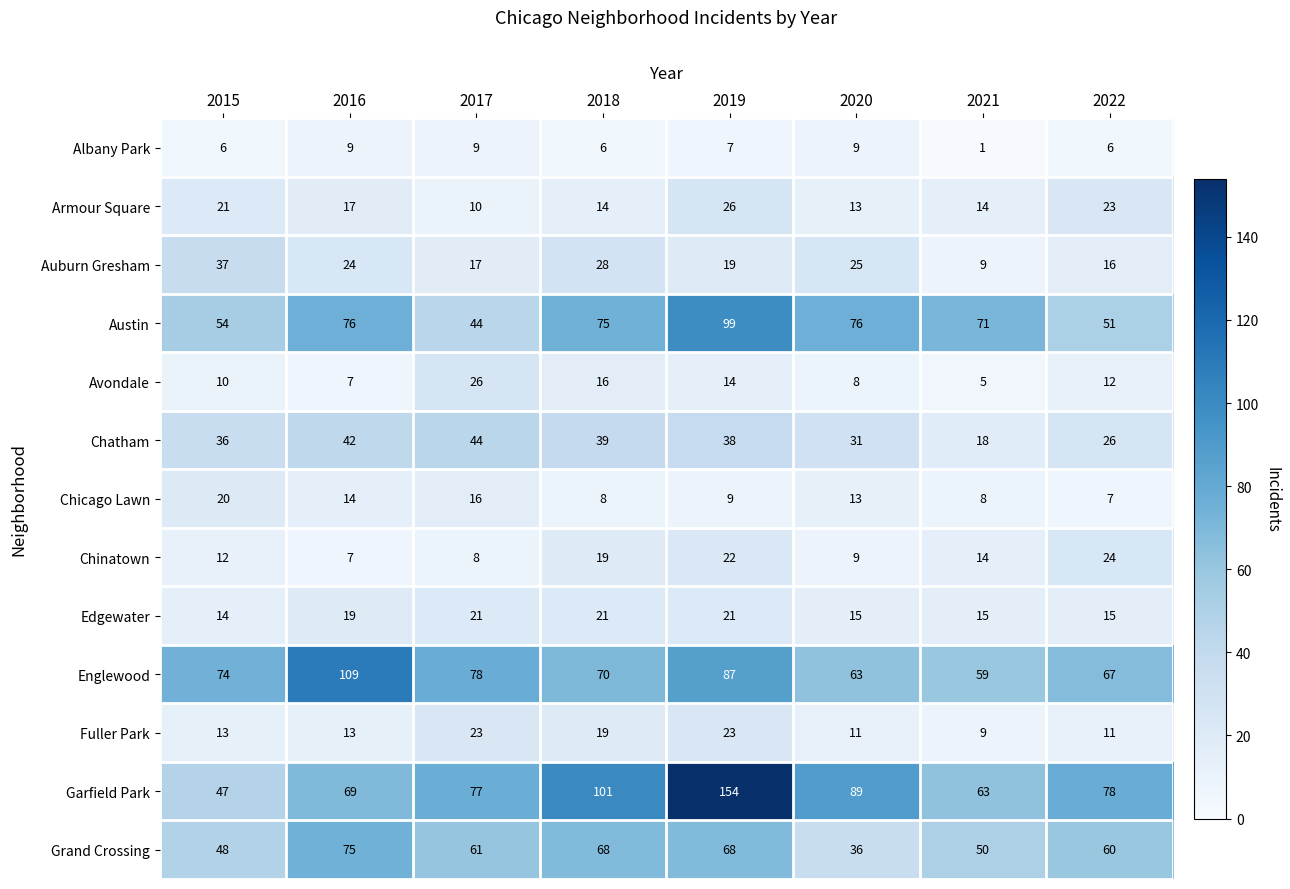

The Englewood series shows 91 at 2020. True or false?

False